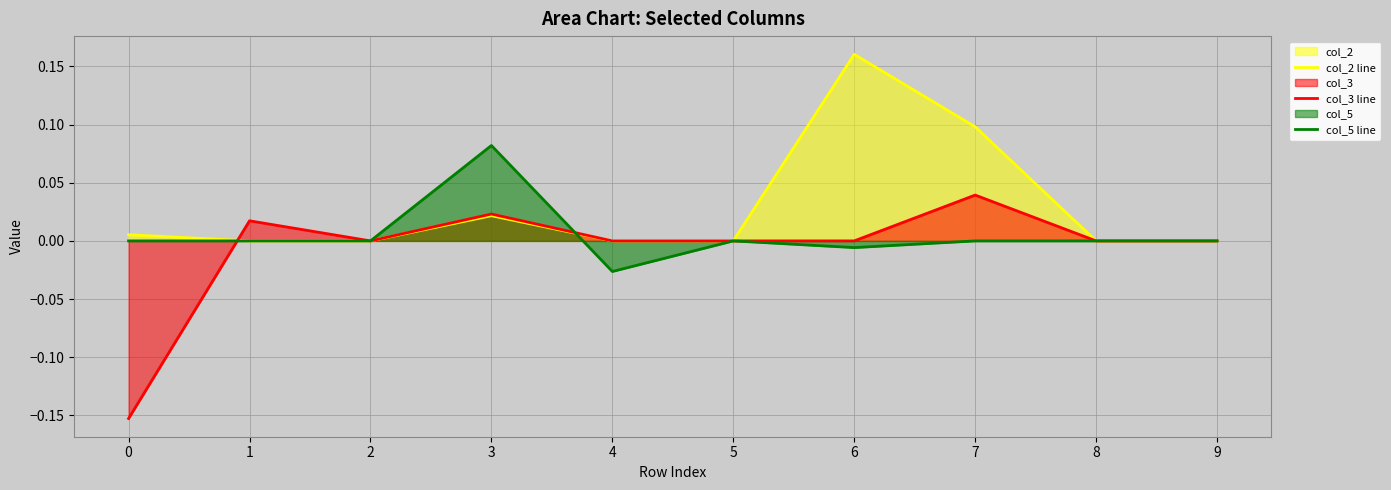

Reading left to right, list all the values displayed in this chart.

col_2 line: 0=0.0	1=0.0	2=0.0	3=0.0	4=0.0	5=0.0	6=0.2	7=0.1	8=0.0	9=0.0
col_3 line: 0=-0.2	1=0.0	2=0.0	3=0.0	4=0.0	5=0.0	6=0.0	7=0.0	8=0.0	9=0.0
col_5 line: 0=0.0	1=0.0	2=0.0	3=0.1	4=-0.0	5=0.0	6=-0.0	7=0.0	8=0.0	9=0.0